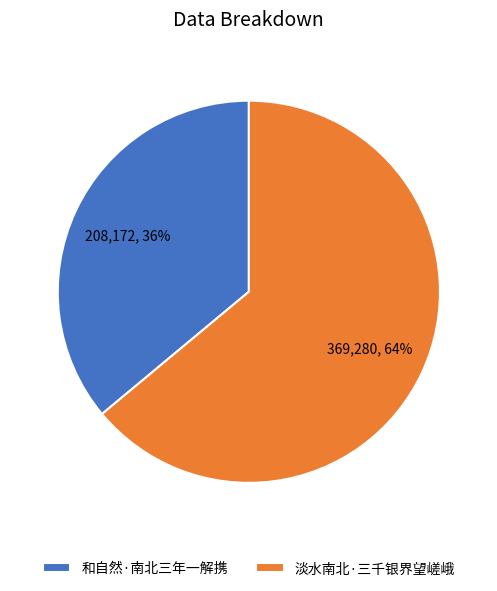

To the nearest percent, what is the difference between the 和自然·南北三年一解携 and 淡水南北·三千银界望嵯峨 slice percentages?

28%